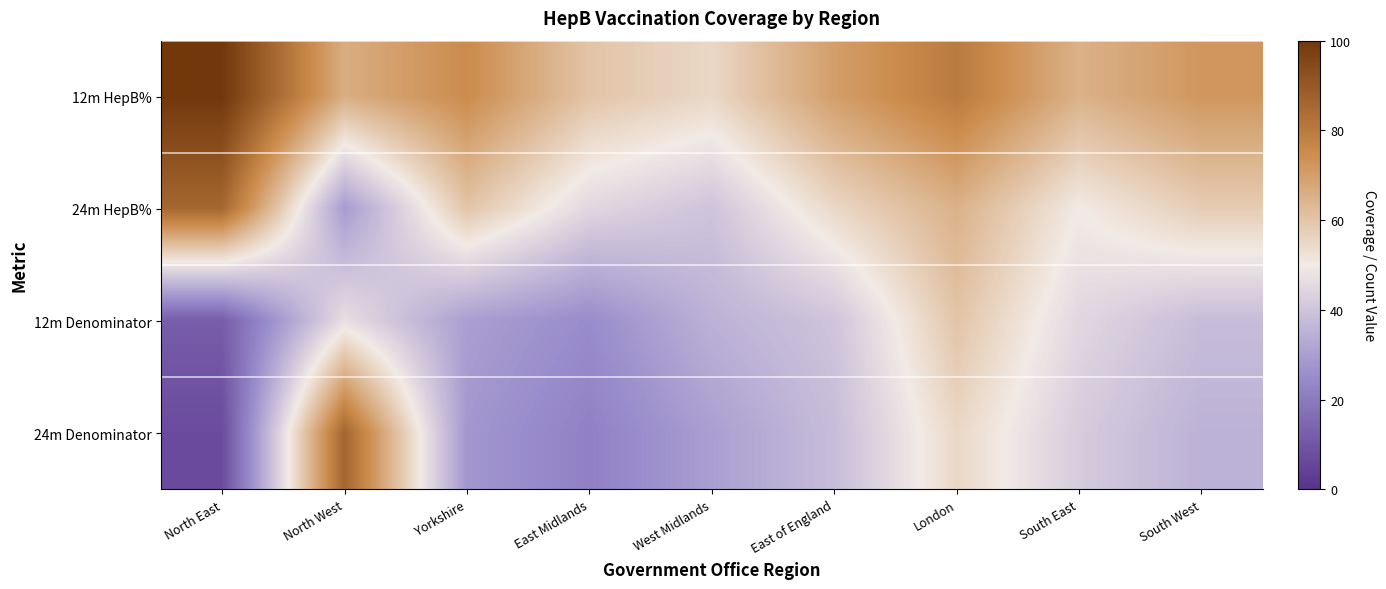

Which series has the widest spread of values?

24m Denominator